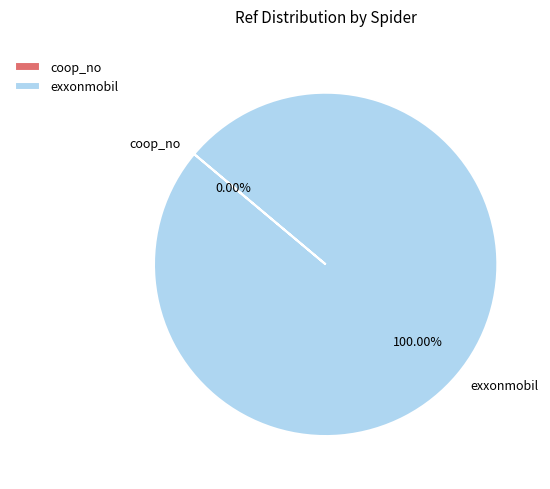

What is the largest slice in the pie chart?

exxonmobil